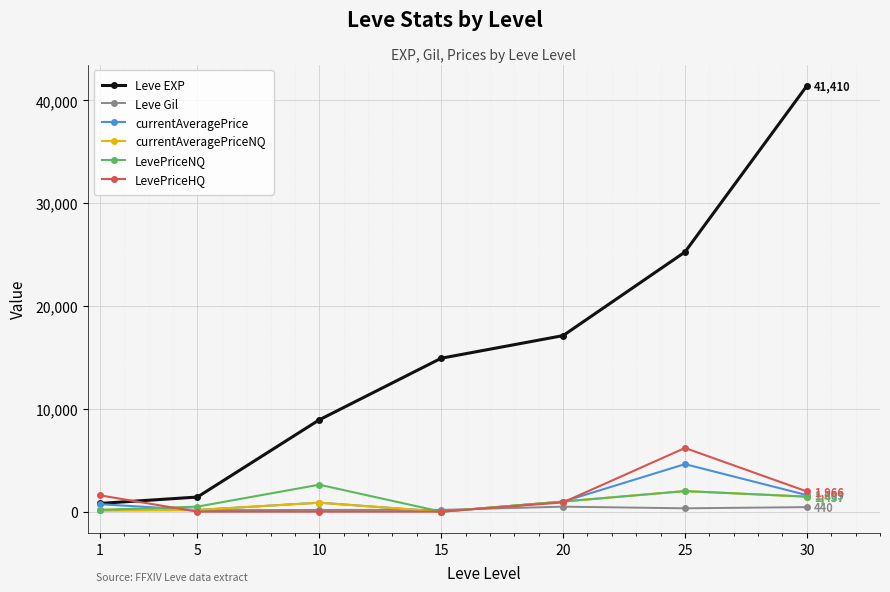

Is the value of LevePriceNQ at 1 greater than the value of Leve EXP at 25?

No